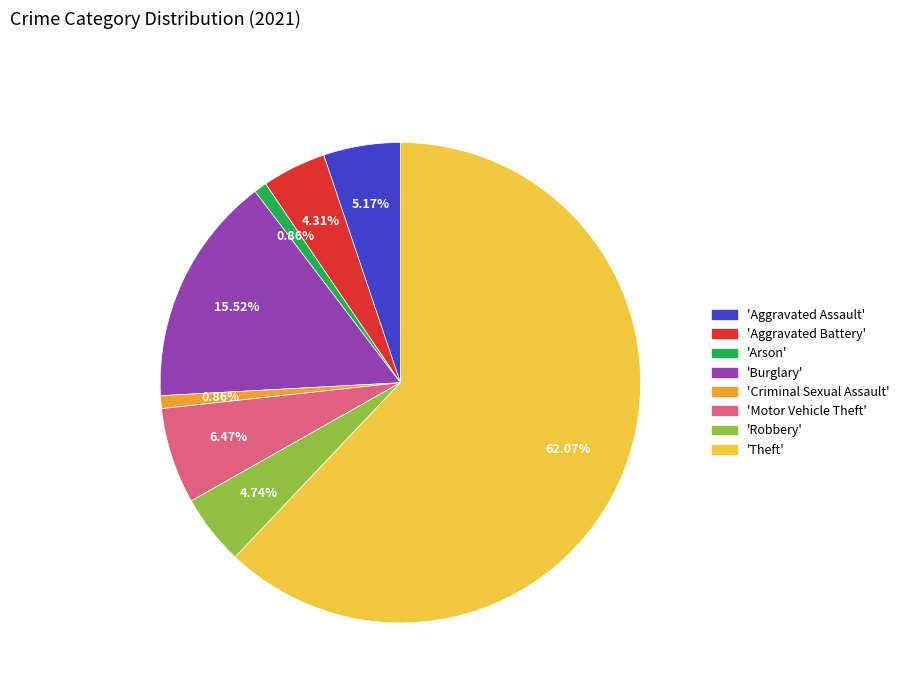

Which has a higher value, 'Aggravated Assault' or 'Burglary'?

'Burglary'